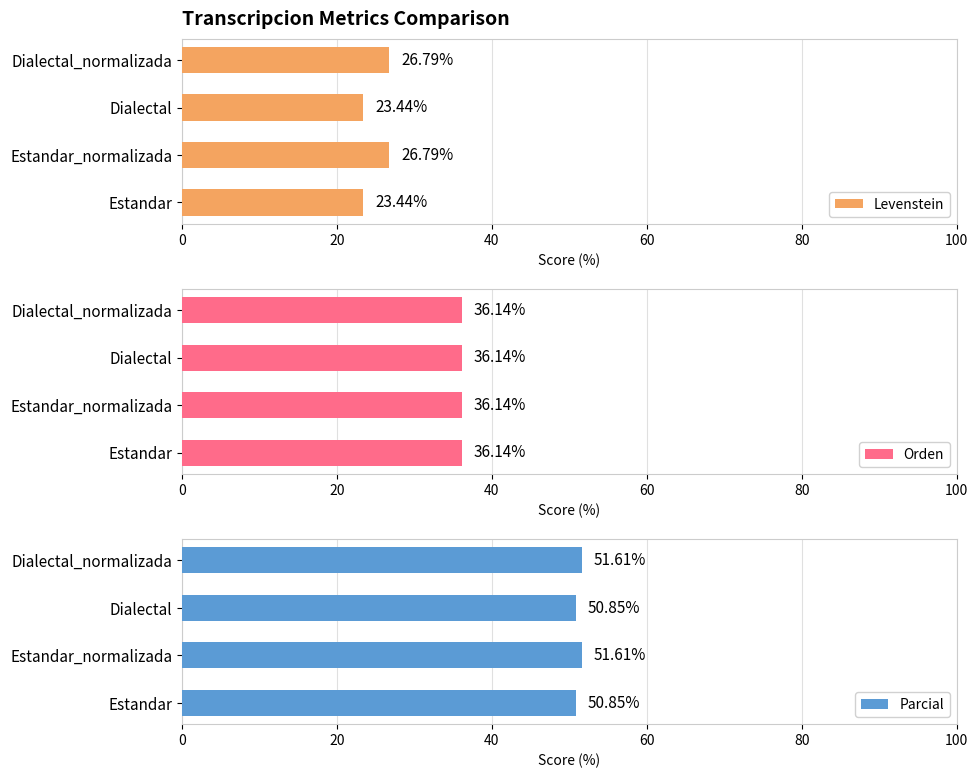

What is the average value of the Levenstein series?

25.1